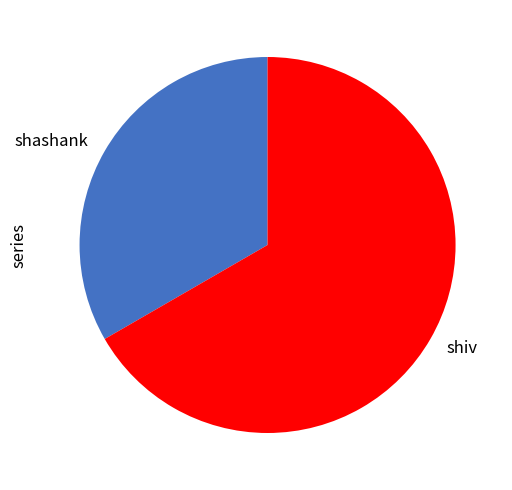

Which category has the smallest portion of the pie?

shashank